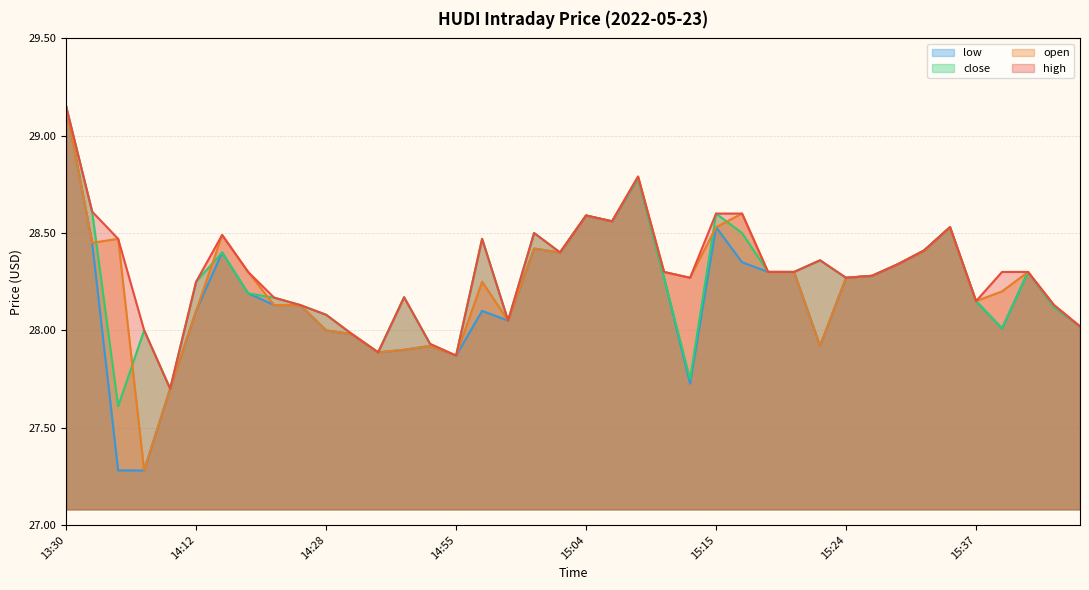

At 14:52, list the series in order from largest to smallest.

high, close, open, low